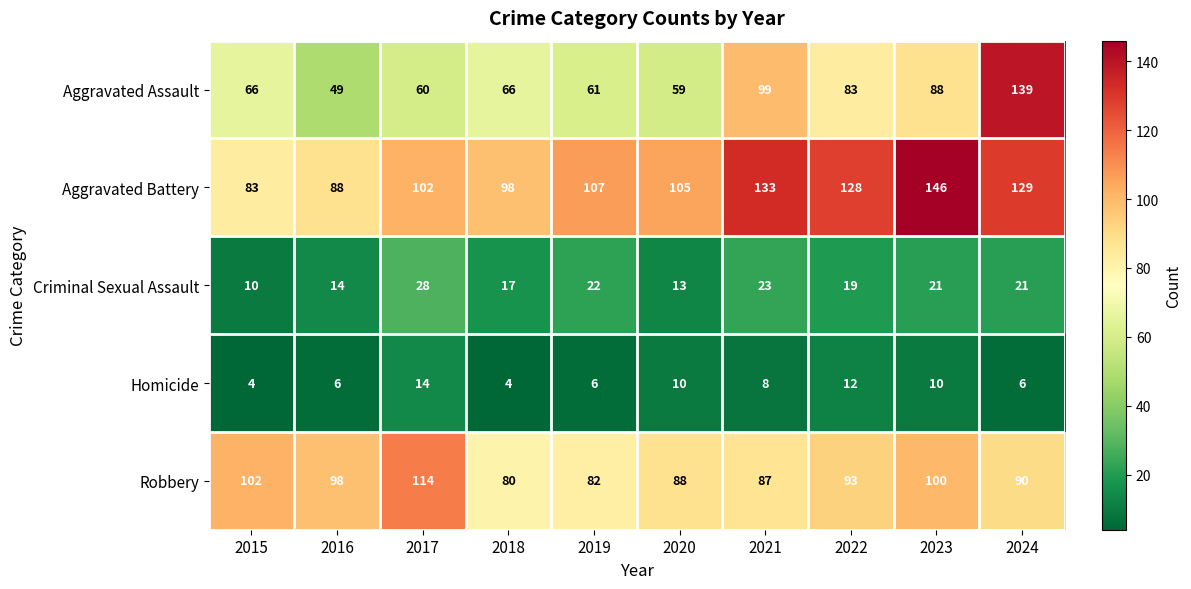

What is the smallest value displayed?

4